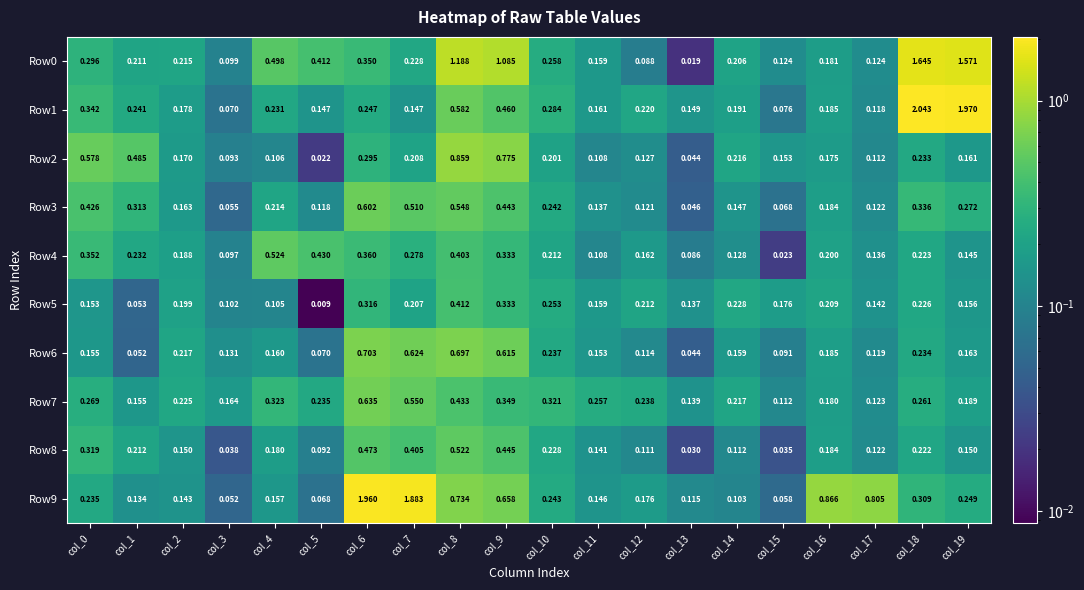

Is the value of Row2 at col_19 greater than the value of Row4 at col_2?

No